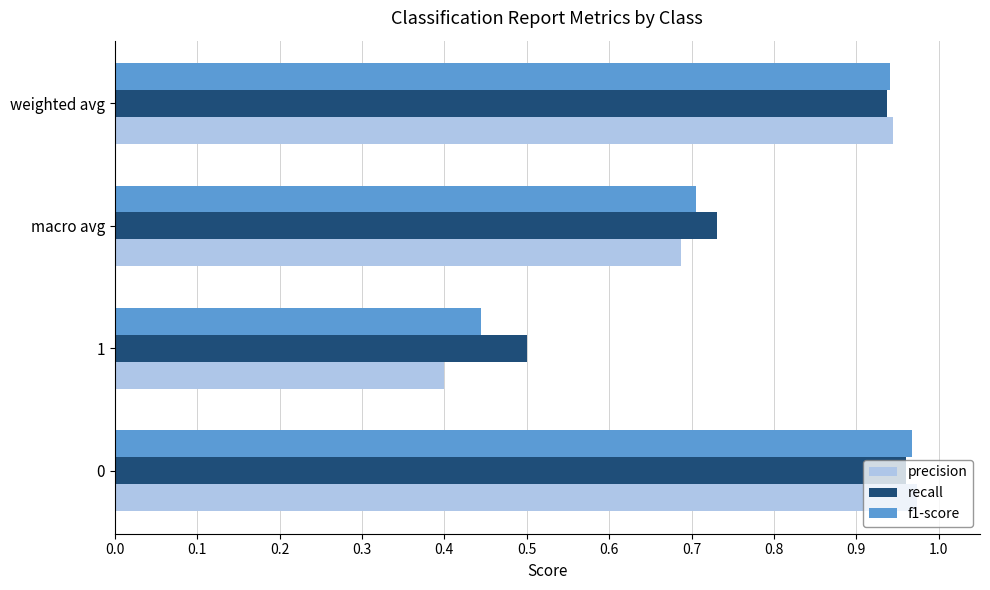

At which category is the sum across all series the highest?

0